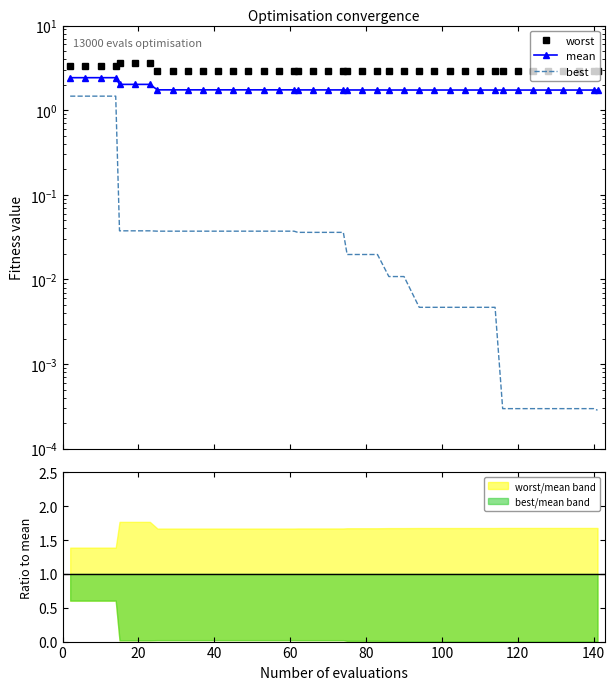

At 20, list the series in order from largest to smallest.

worst, mean, best